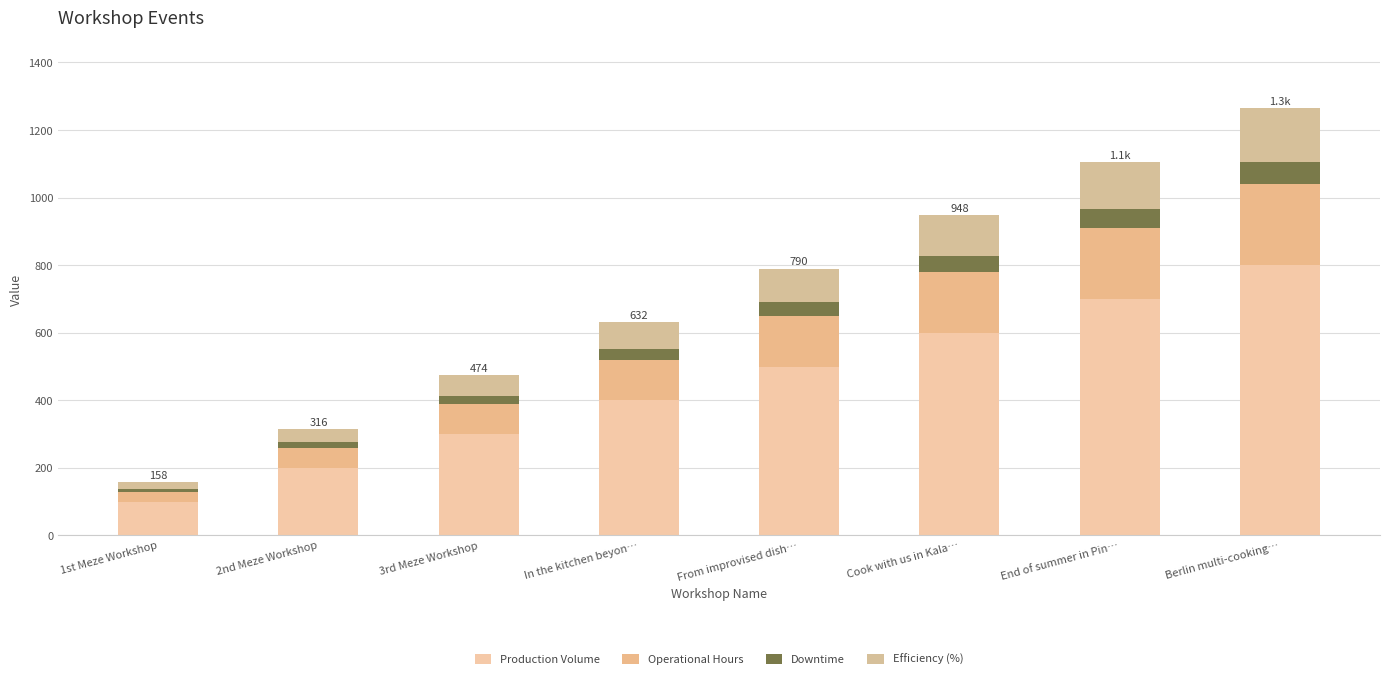

What is the difference between the Efficiency (%) values at End of summer in Pin… and Berlin multi-cooking…?

20